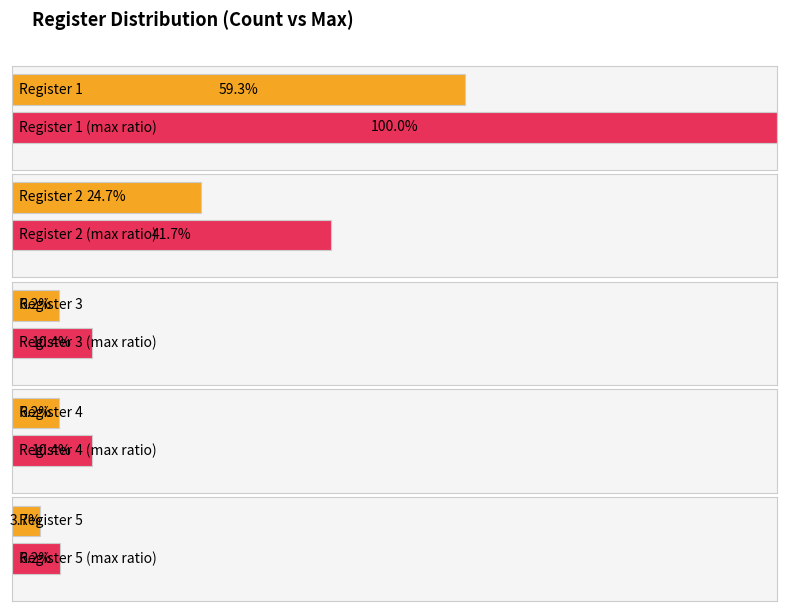

True or false: the data shows 28 at 2.

False